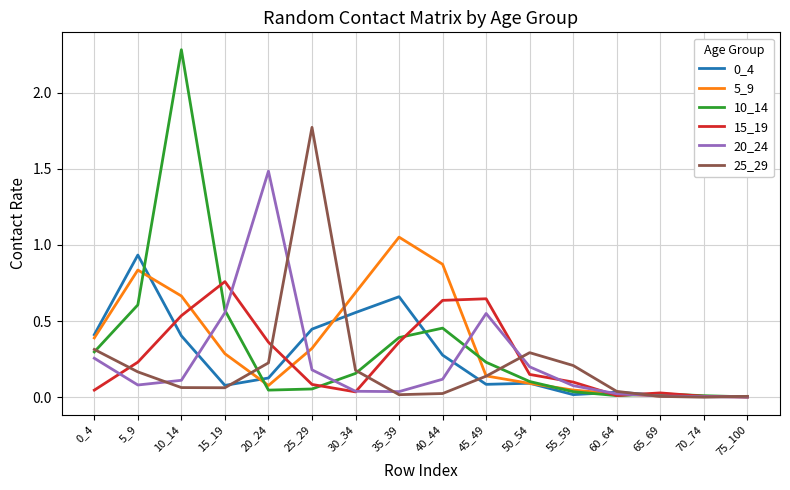

How many lines are shown in the chart?

6